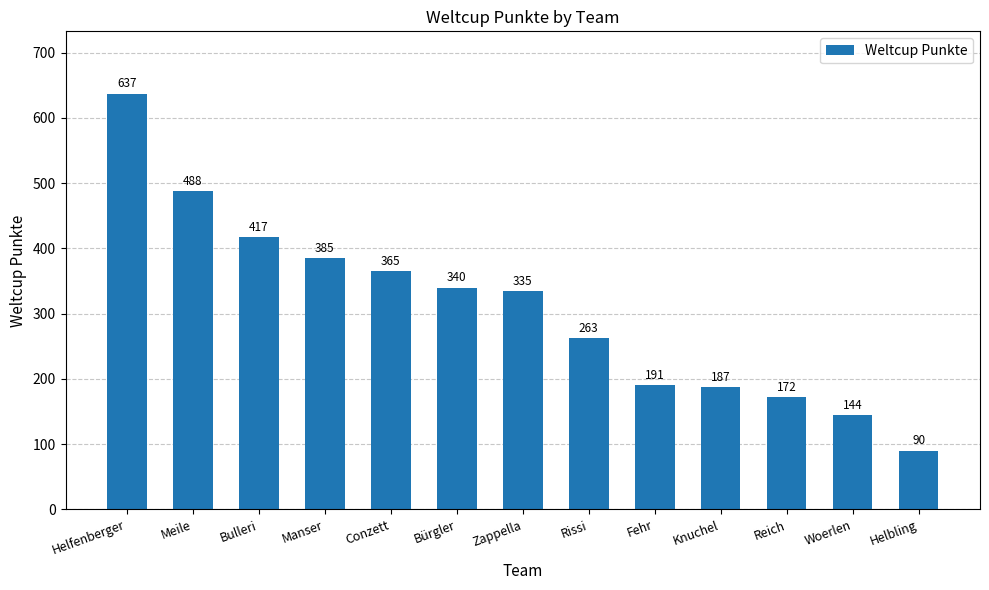

What is the label of the 3rd bar from the right?

Reich